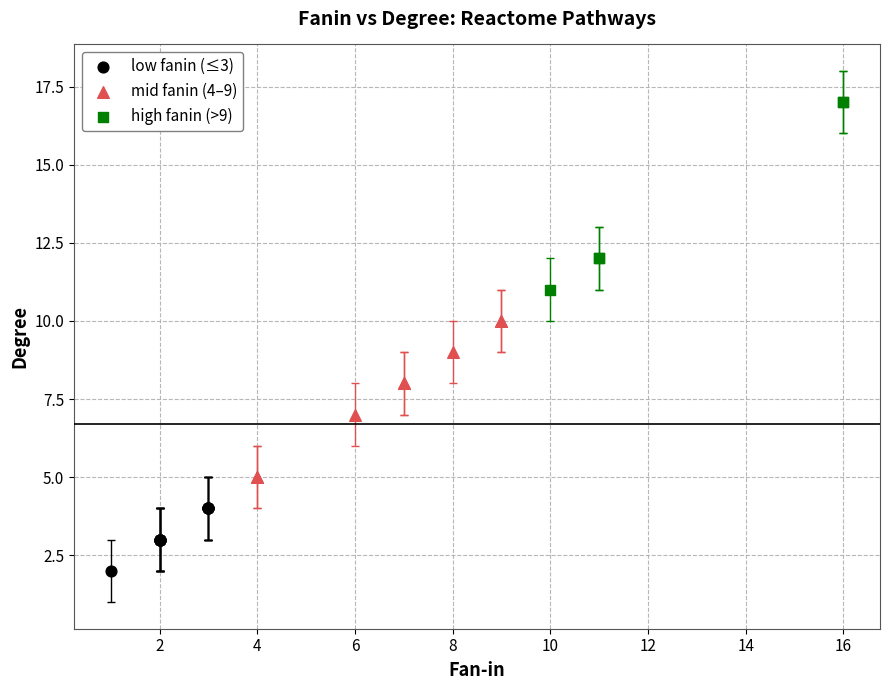

Which series contains the highest Y value?

high fanin (>9)